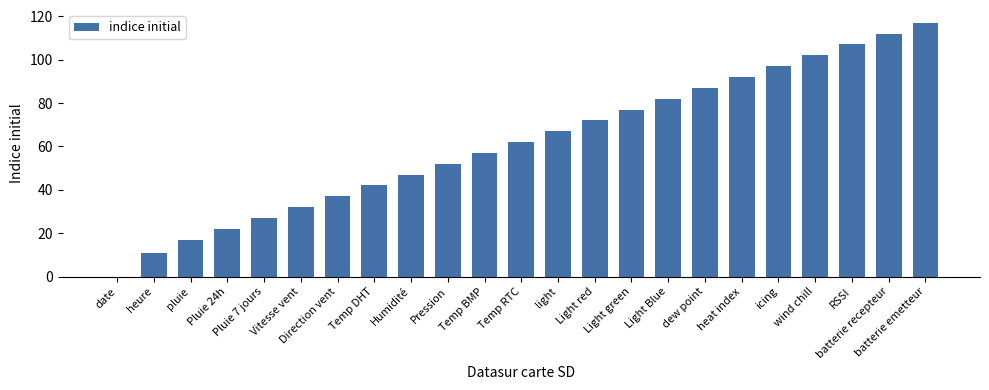

What is the sum of all values?

1418